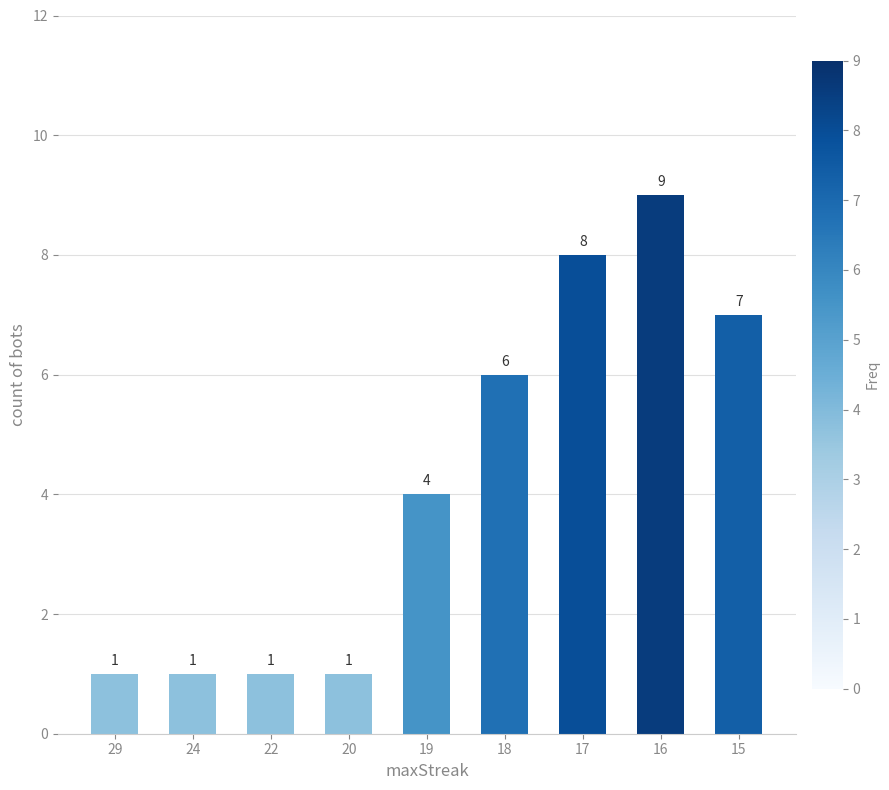

The value at 20 is 0. True or false?

False